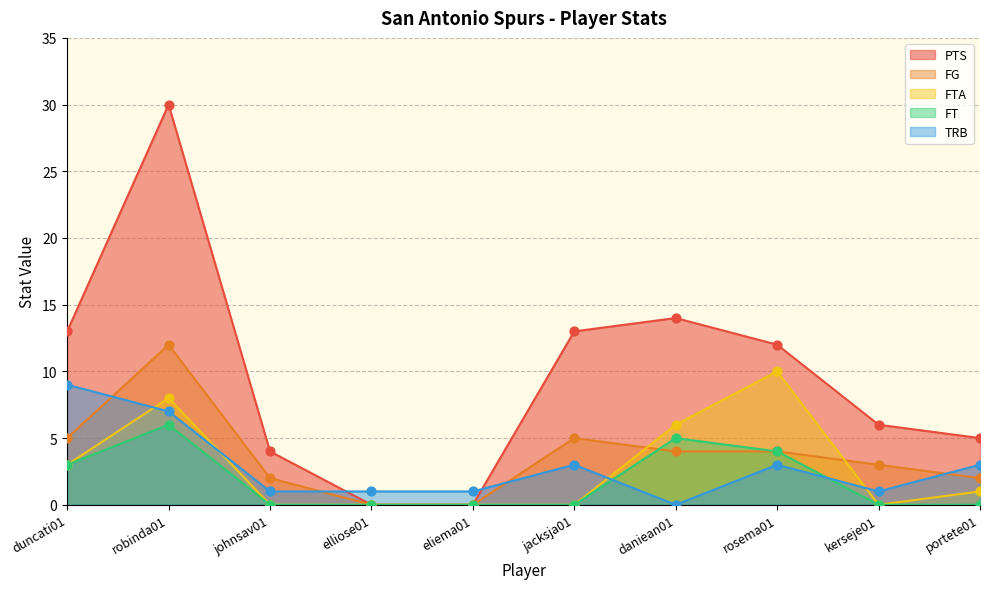

What are all the series names shown in the legend?

PTS, FG, FTA, FT, TRB